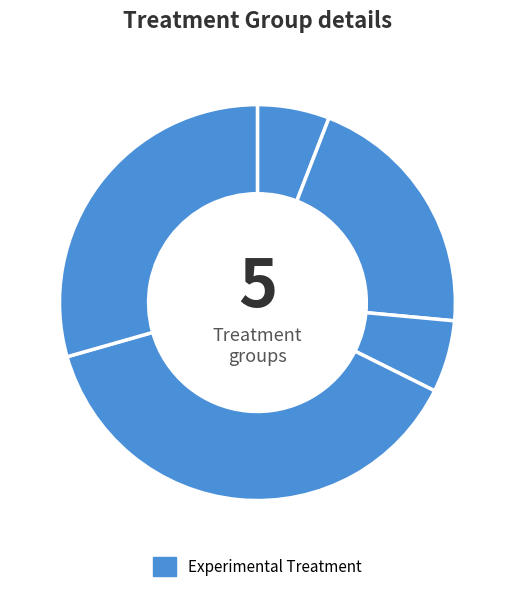

To the nearest percent, what is the difference between the largest and smallest slice percentages?

32%